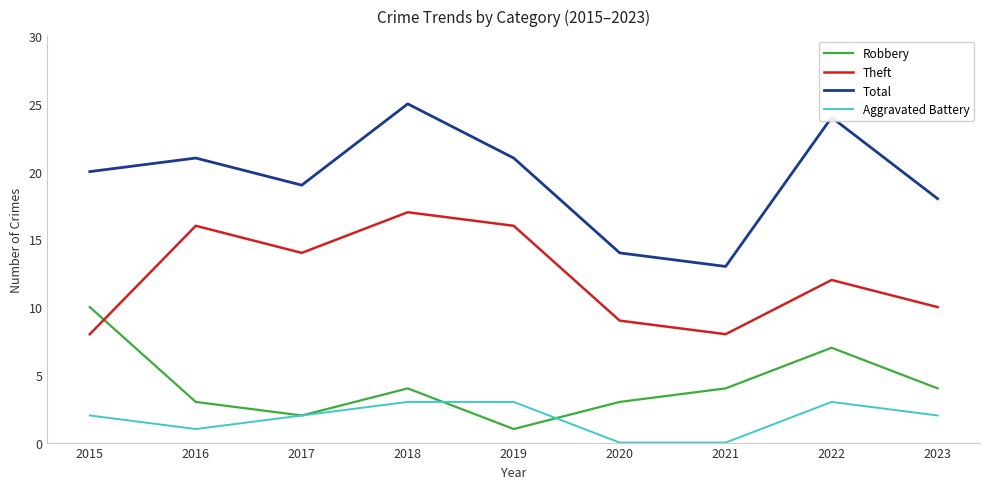

Reading right to left, transcribe all the data shown in this chart.

Robbery: 2023=4	2022=7	2021=4	2020=3	2019=1	2018=4	2017=2	2016=3	2015=10
Theft: 2023=10	2022=12	2021=8	2020=9	2019=16	2018=17	2017=14	2016=16	2015=8
Total: 2023=18	2022=24	2021=13	2020=14	2019=21	2018=25	2017=19	2016=21	2015=20
Aggravated Battery: 2023=2	2022=3	2021=0	2020=0	2019=3	2018=3	2017=2	2016=1	2015=2